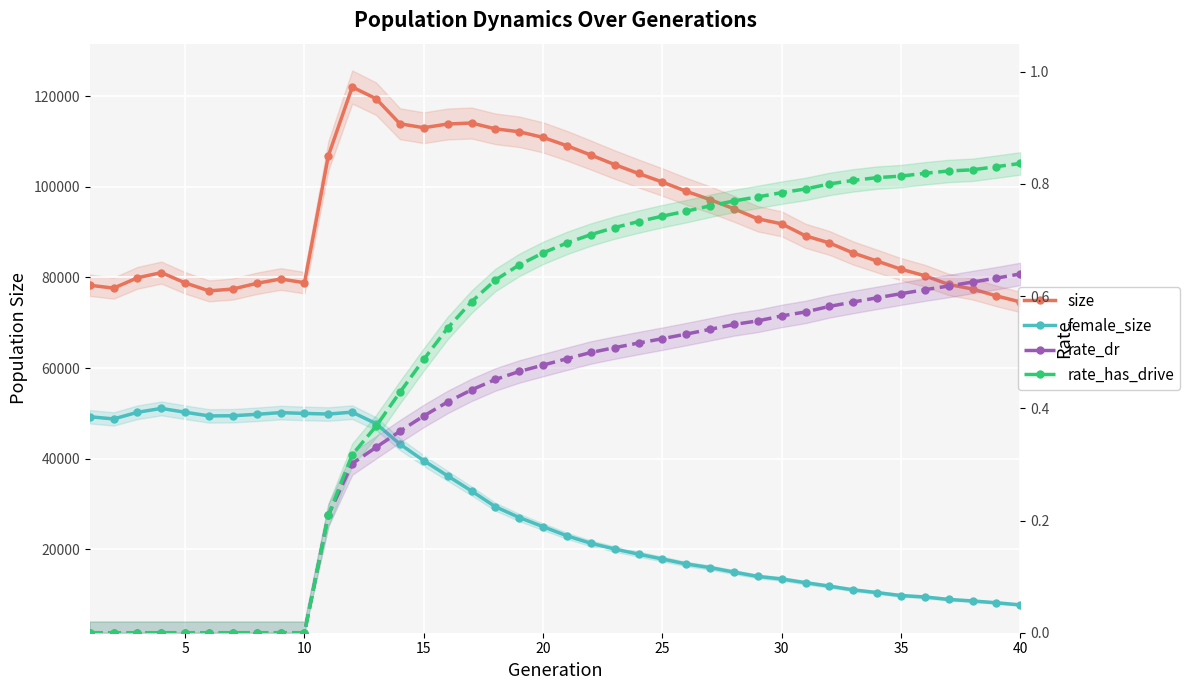

True or false: female_size and rate_has_drive cross at least once.

False